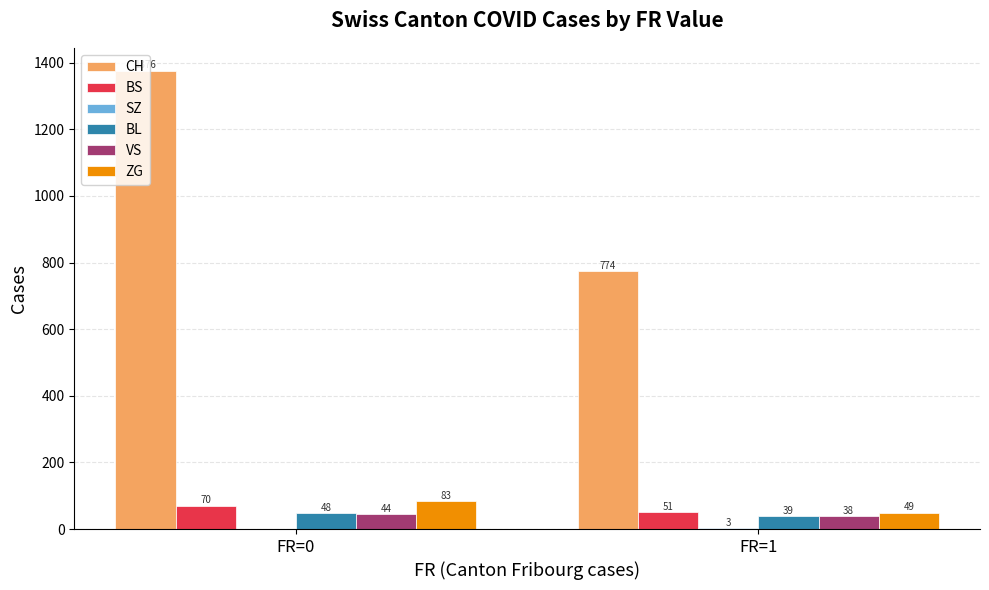

Between FR=0 and FR=1, which series saw the biggest shift?

CH